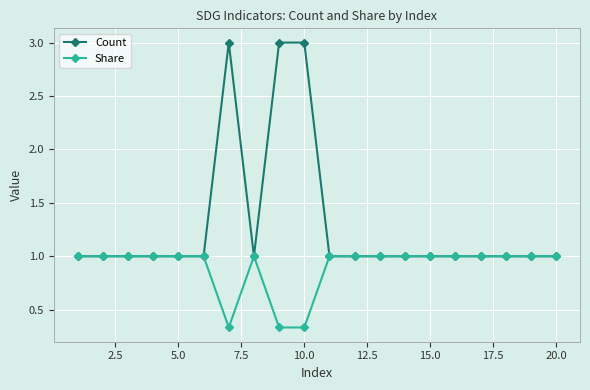

Rank the series by their average value, from lowest to highest.

Share, Count